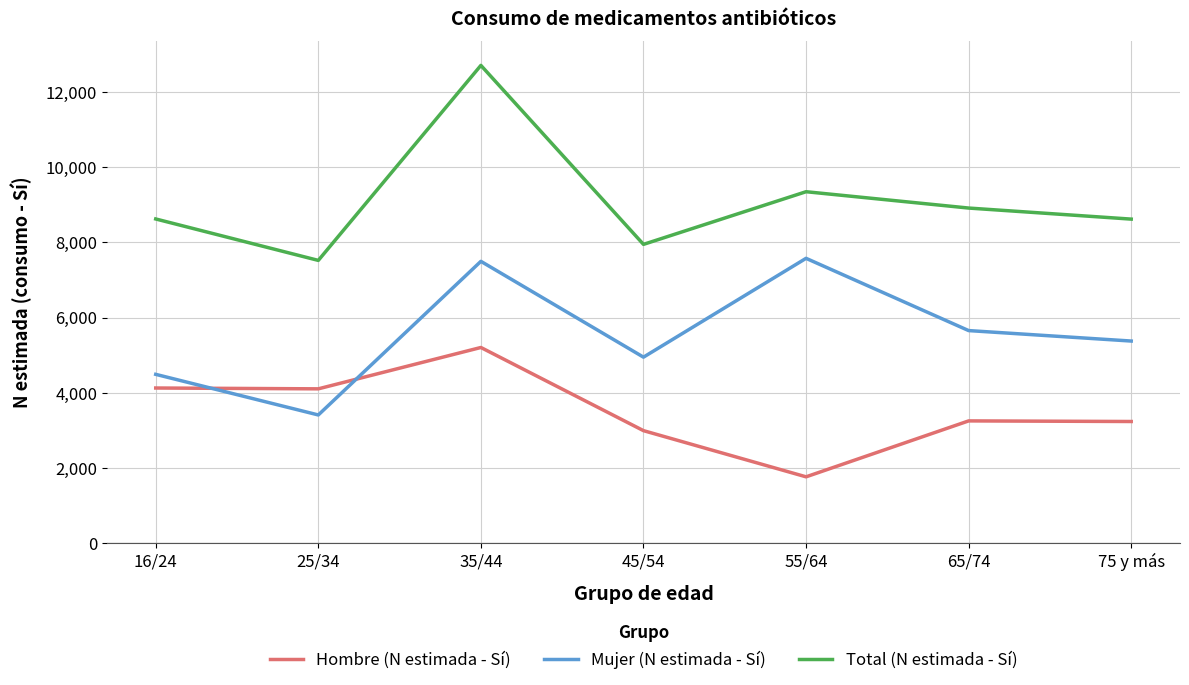

Which series has the widest spread of values?

Total (N estimada - Sí)